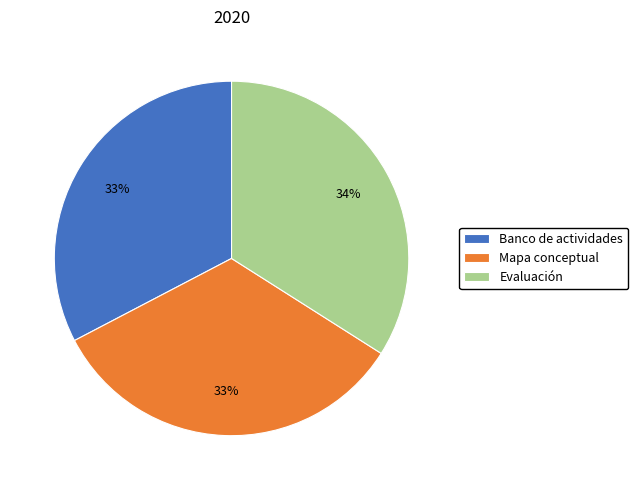

What is the largest slice in the pie chart?

Evaluación